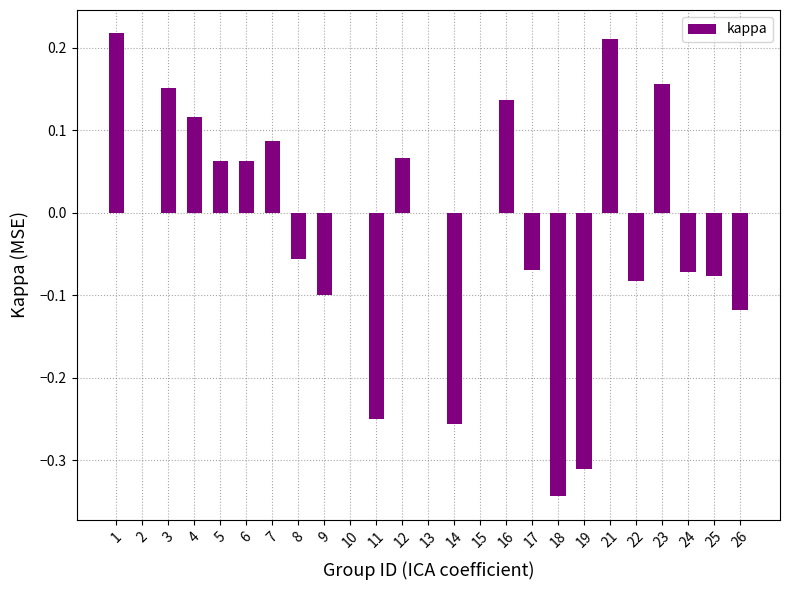

Count the number of categories in the chart.

25